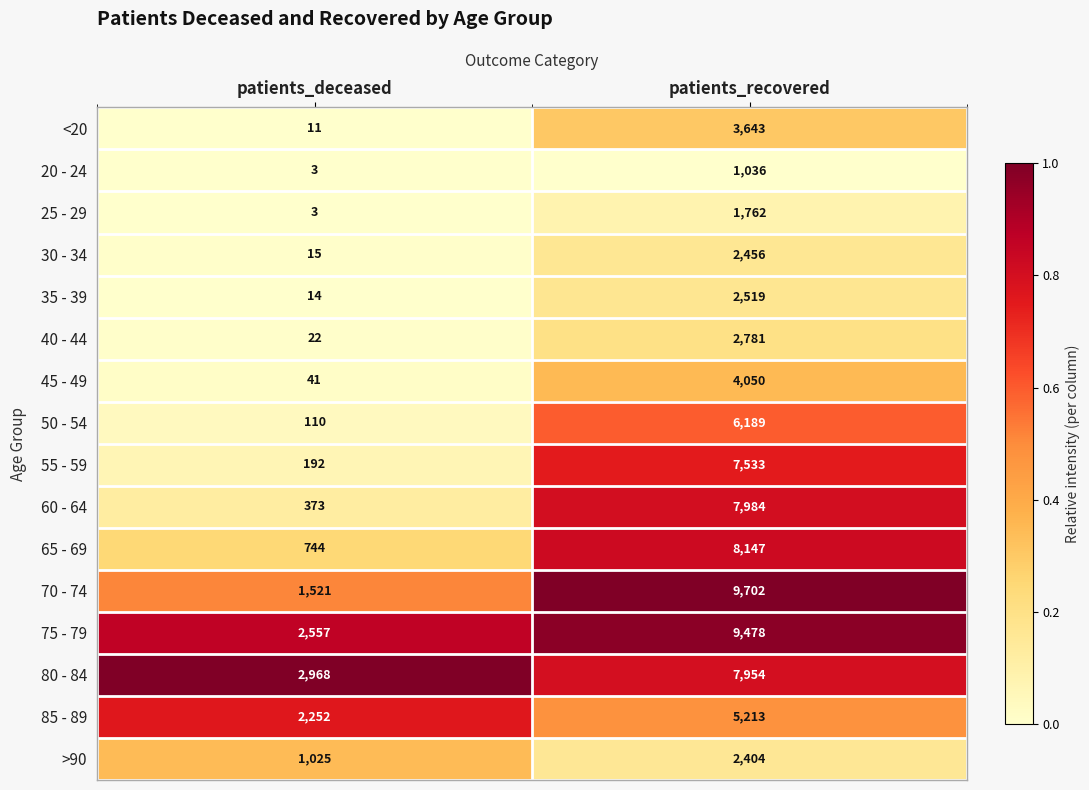

What is the total value across all series at patients_recovered?

82851